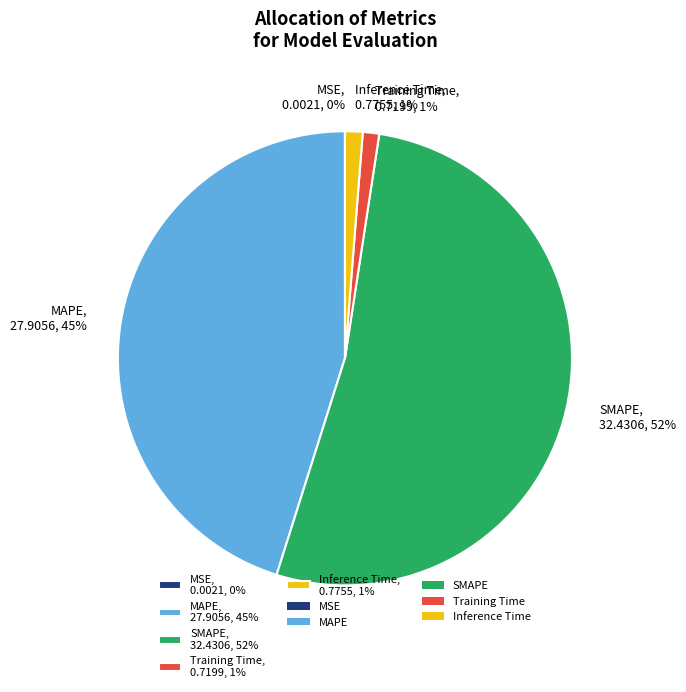

What percentage is the Inference Time, 0.7755, 1% slice, to the nearest percent?

1%